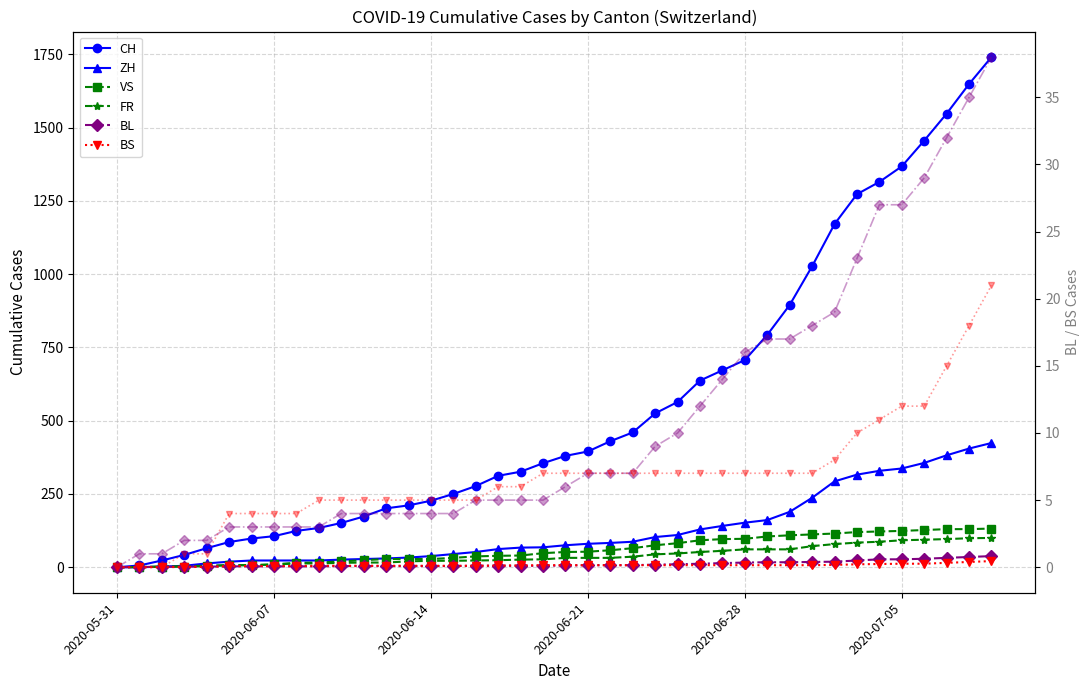

What is the highest value of the CH series?

1741